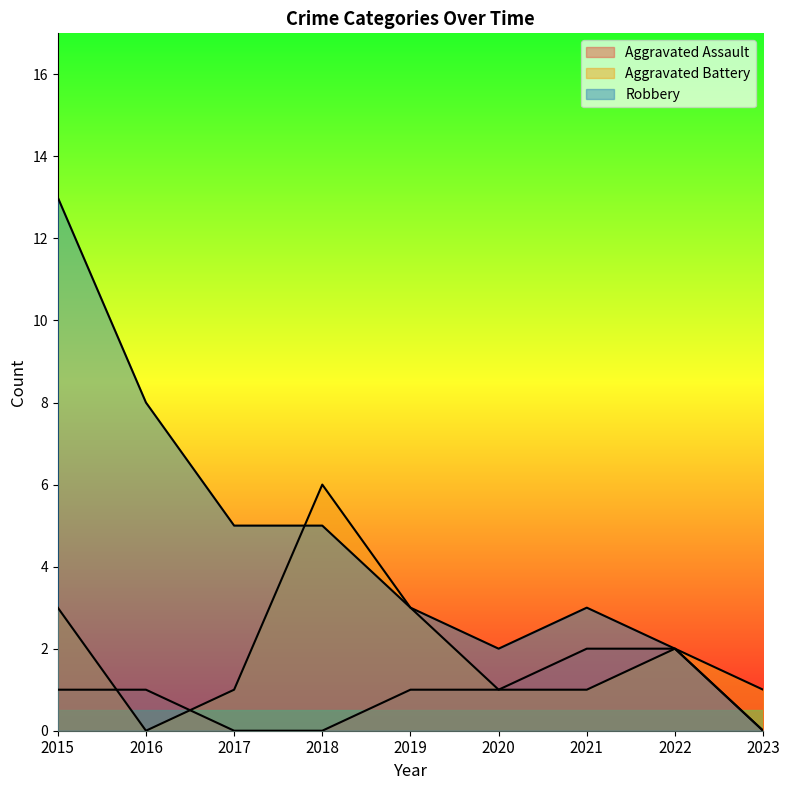

Is the value of Robbery at 2018 greater than the value of Aggravated Assault at 2018?

Yes